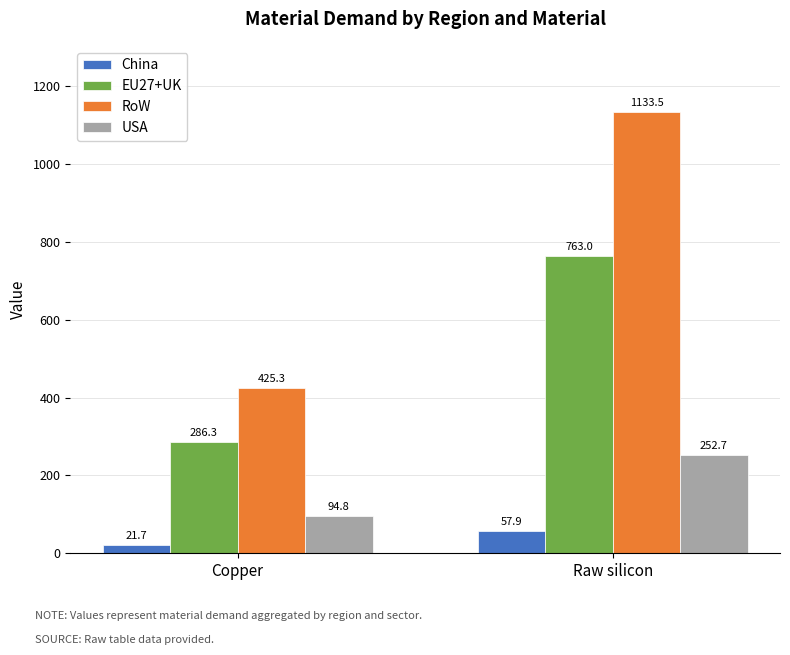

At which label is EU27+UK closest to 524?

Copper